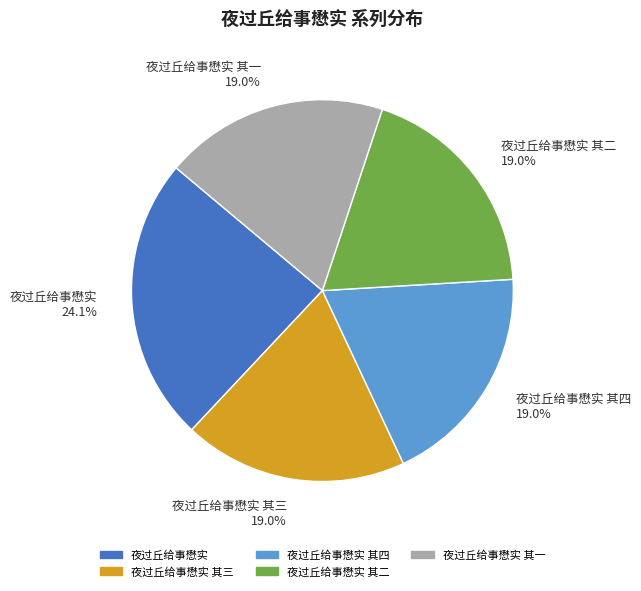

Is 夜过丘给事懋实 其二 the majority of the pie?

No